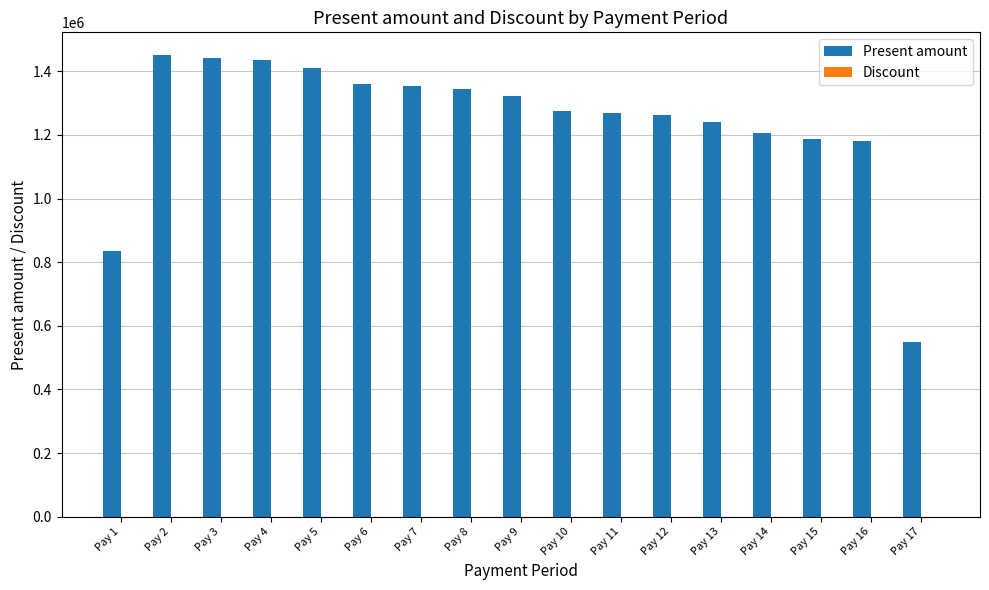

How many groups of bars are there?

17